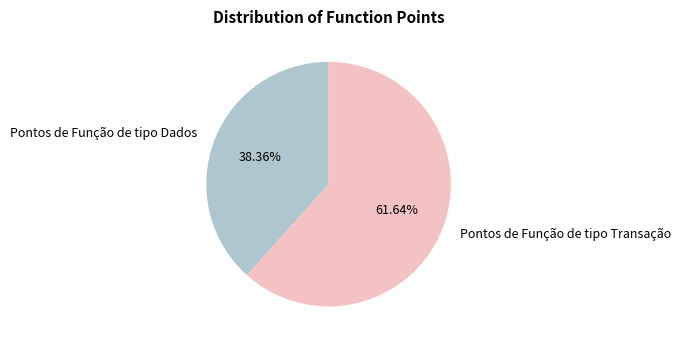

Which category accounts for the majority?

Pontos de Função de tipo Transação